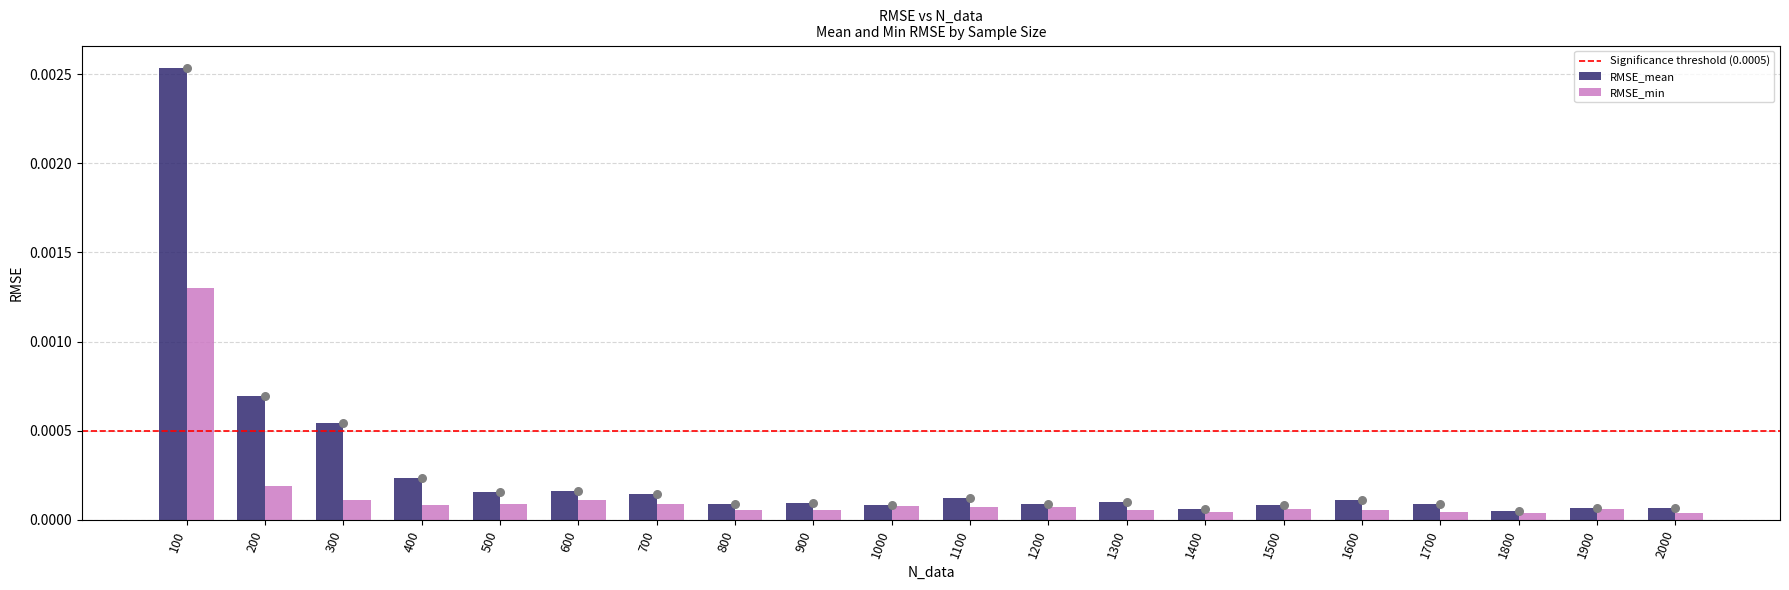

Which series has the widest spread of Y values?

RMSE_mean